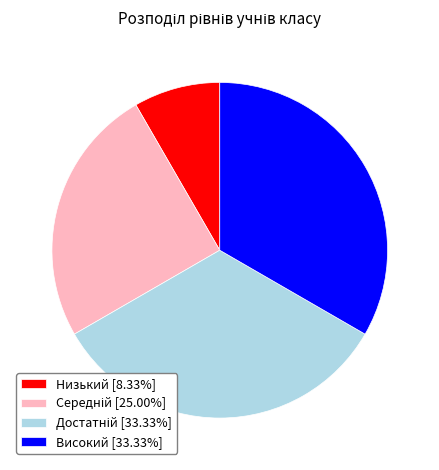

Is there a majority slice in this chart?

No